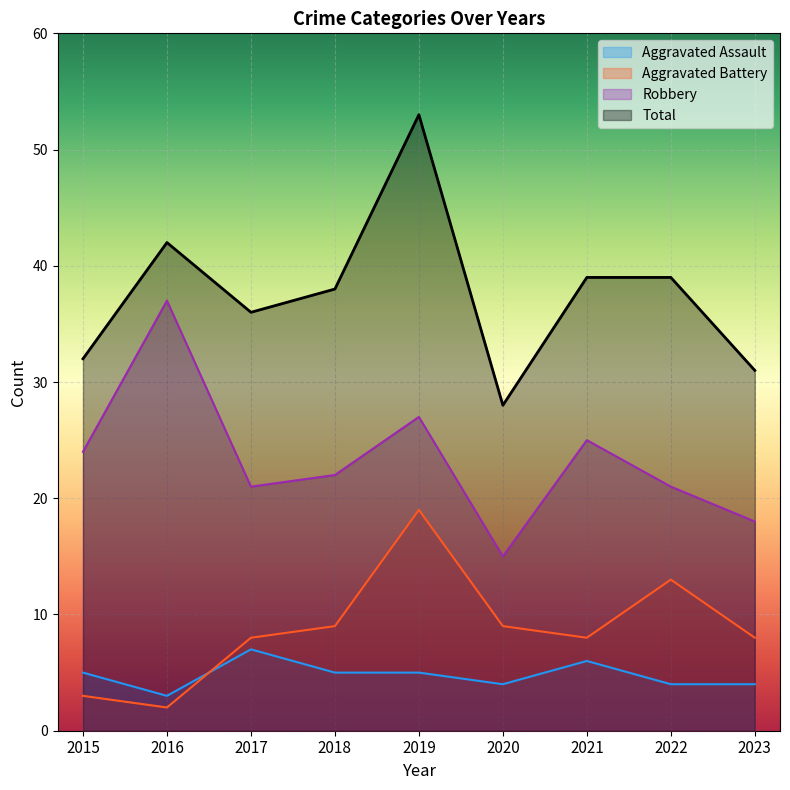

What is the total value across all series at 2019?

104